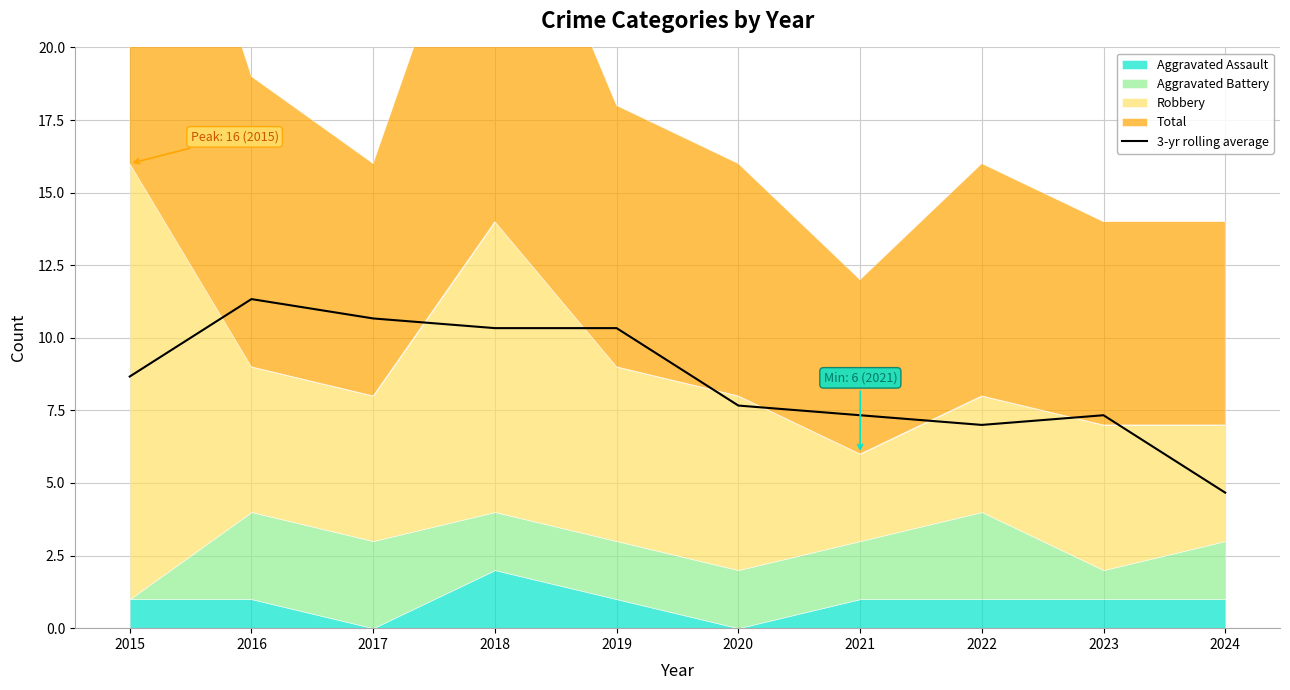

Between 2023 and 2022, which is larger?

2023